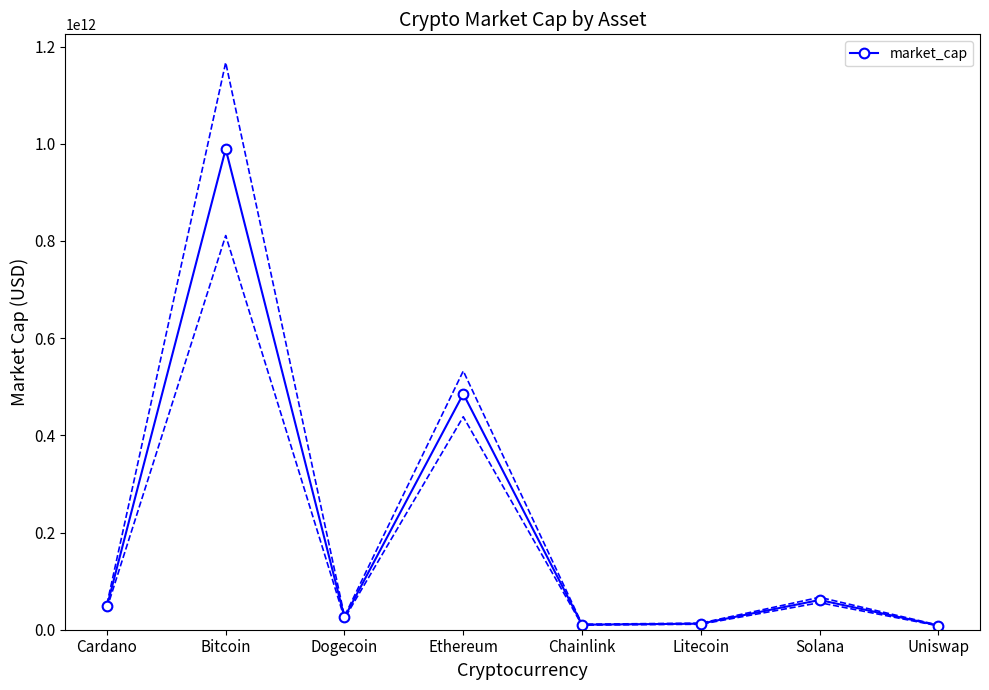

Is it true that the value at Uniswap is 8679574912?

True